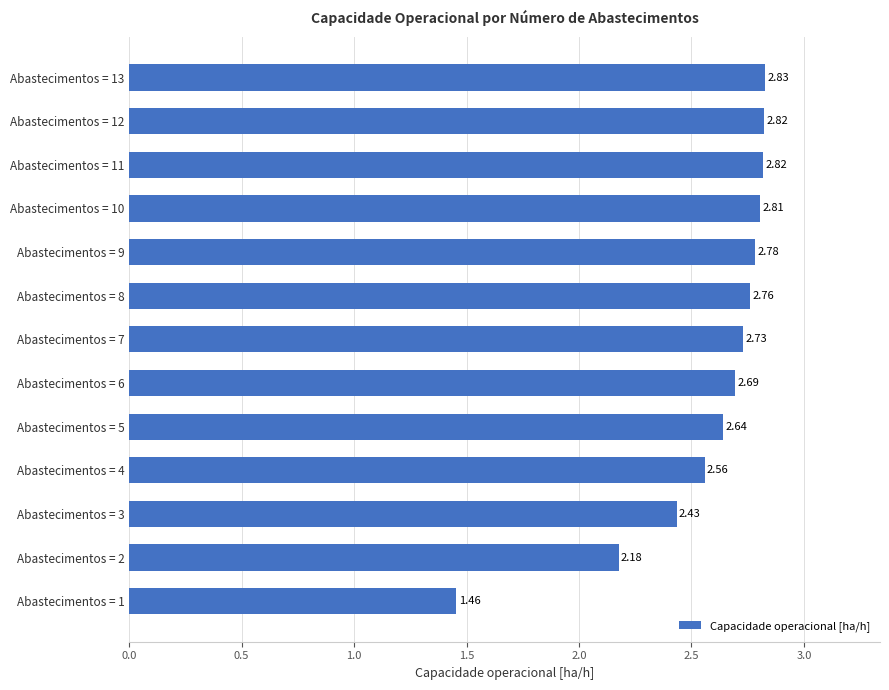

Are the bars grouped side by side (vs. stacked)?

No